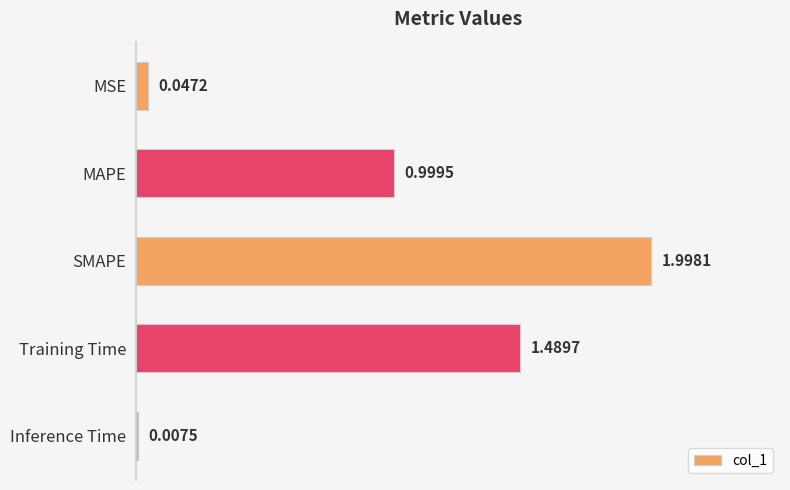

What is the sum of all values?

4.5